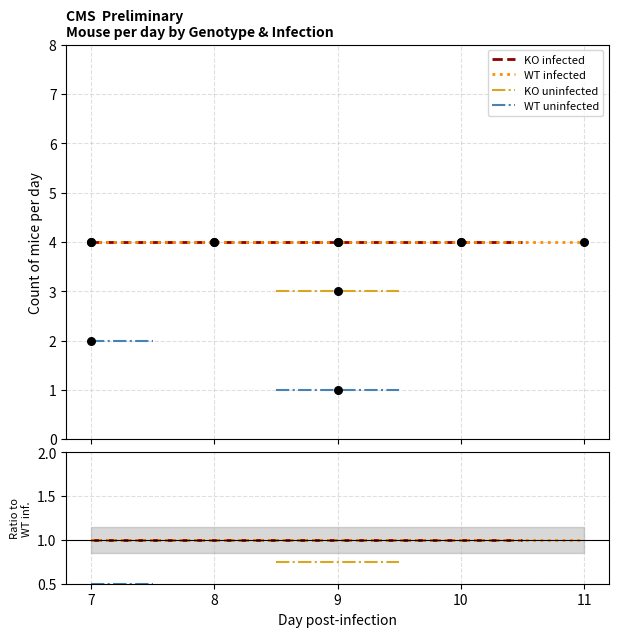

Which series contains the lowest Y value?

WT uninfected